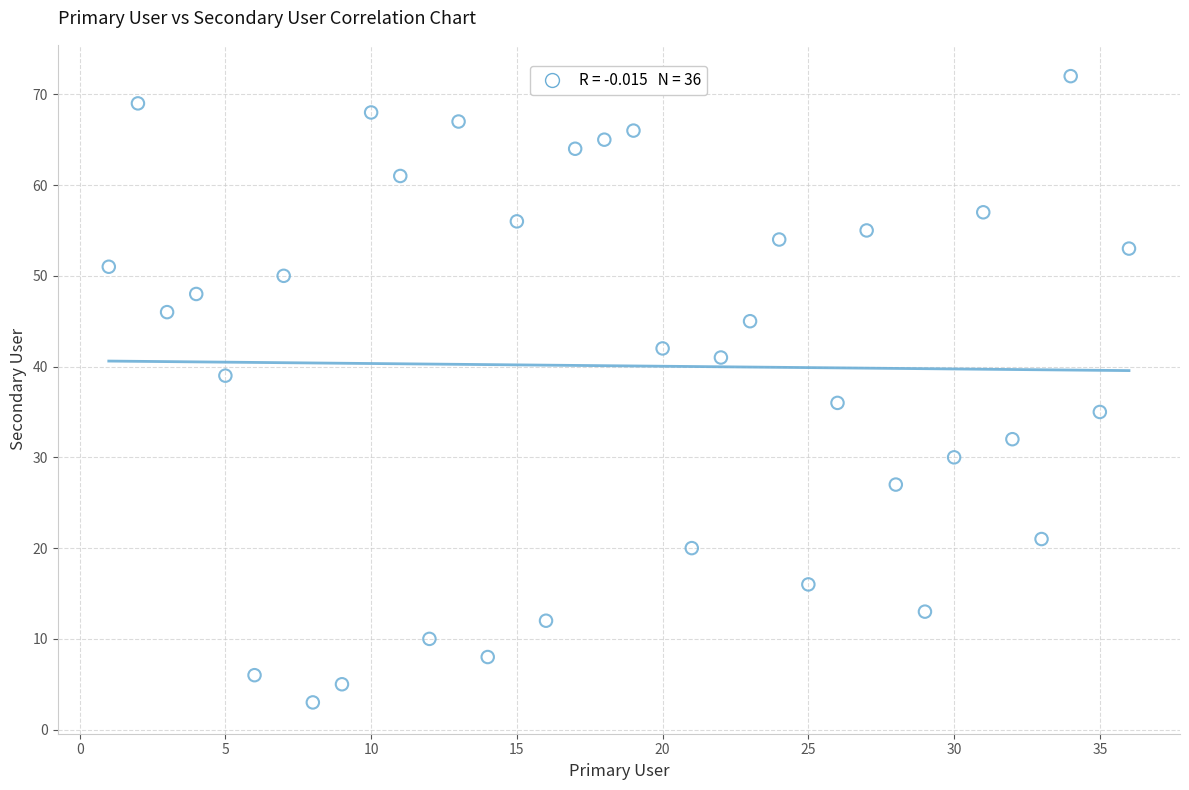

What is the range of Y values (max minus min)?

69